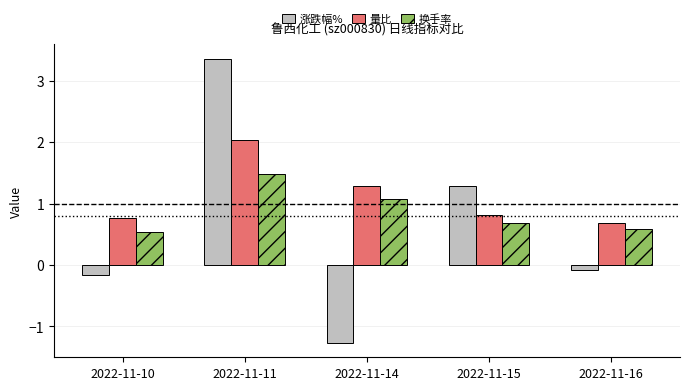

Is it true that 量比 equals 0.2 at 2022-11-10?

False